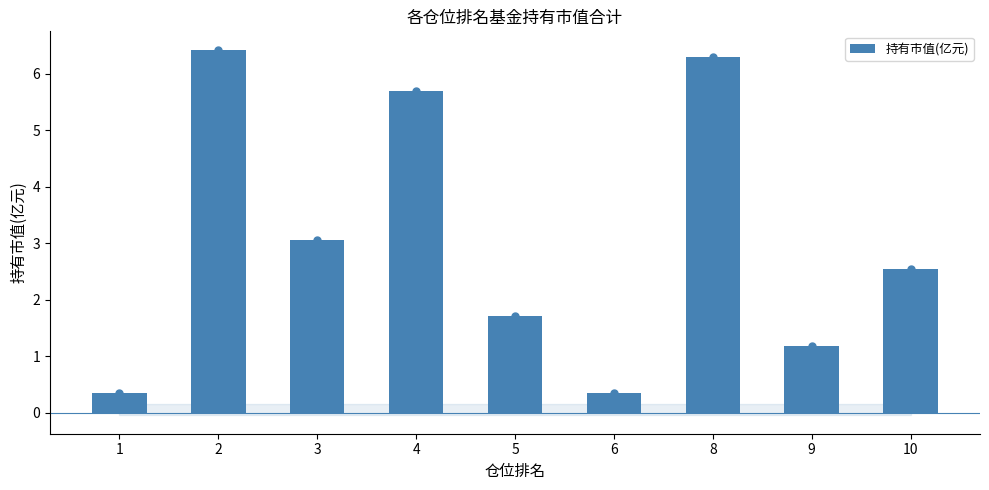

What is the difference between the maximum and minimum values?

6.1